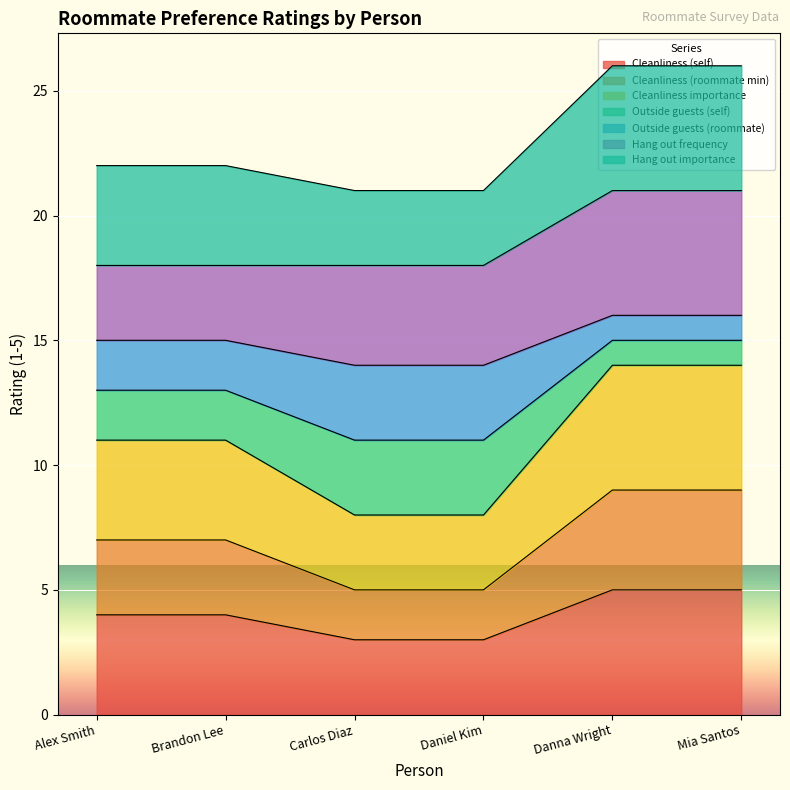

Which has a higher value, Danna Wright or Daniel Kim?

Danna Wright